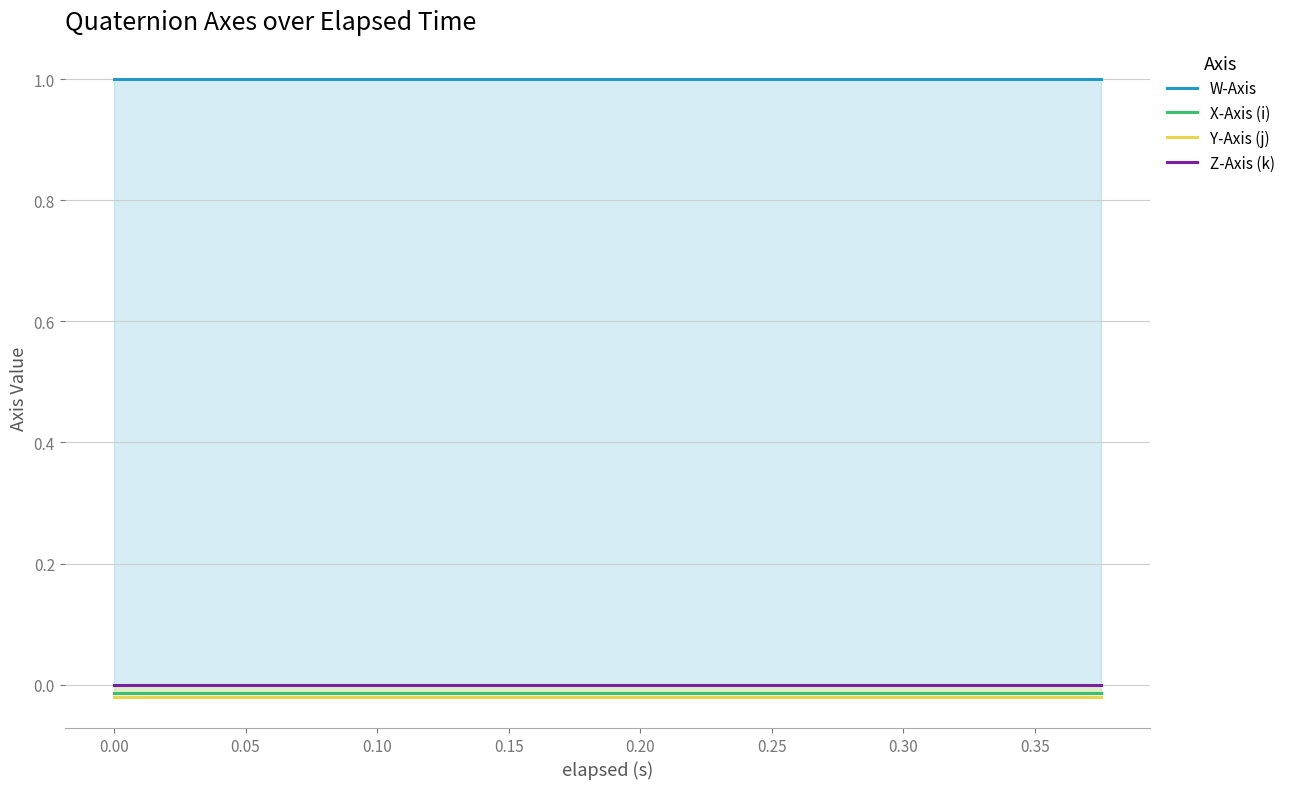

True or false: X-Axis (i) and Z-Axis (k) intersect in this chart.

False